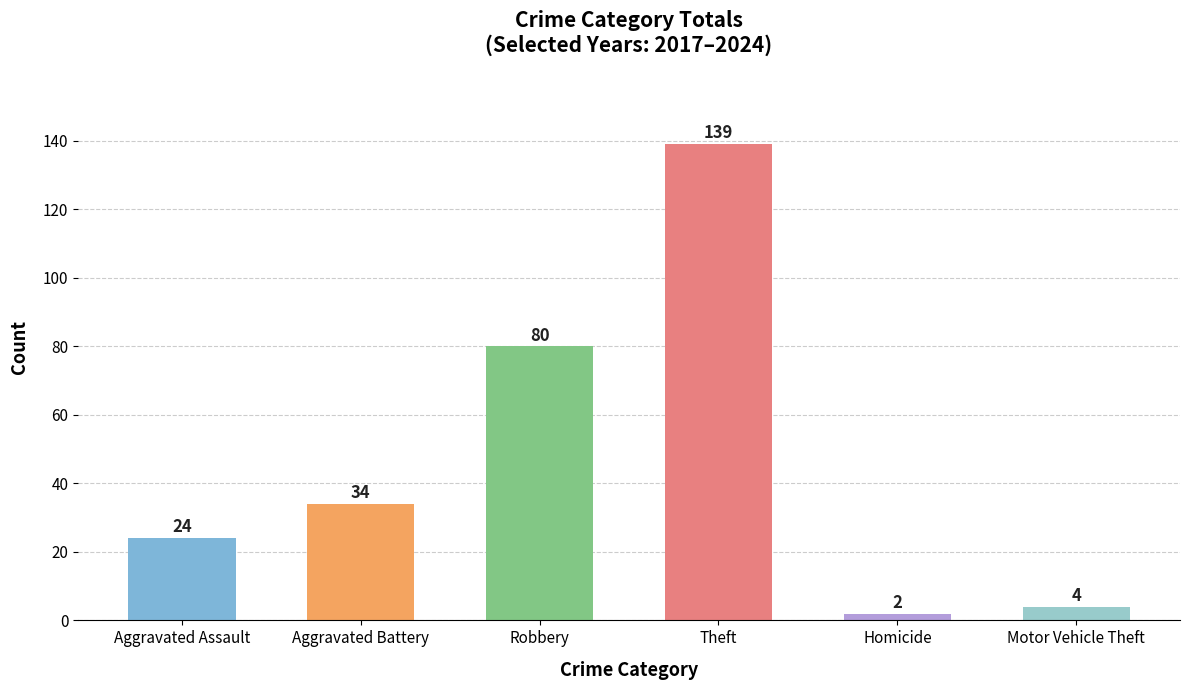

Reading left to right, transcribe all the data shown in this chart.

24	34	80	139	2	4